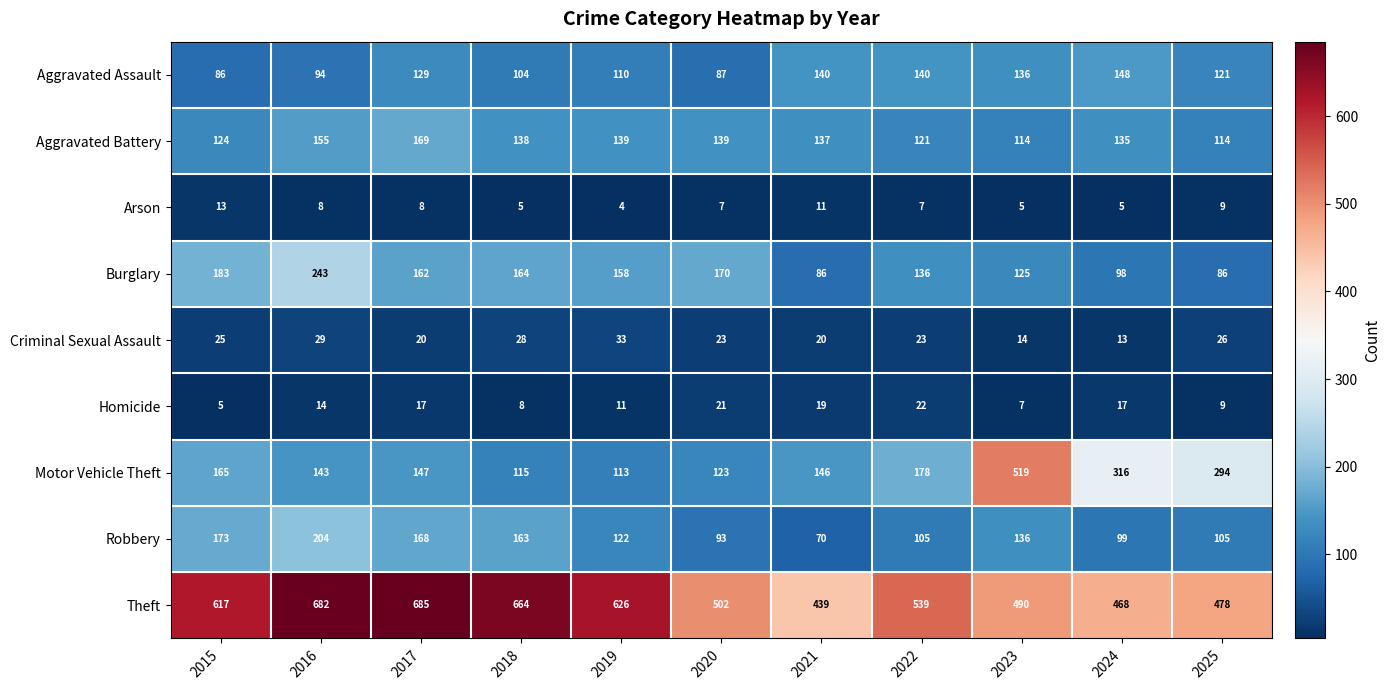

What is the total value across all series at 2023?

1546